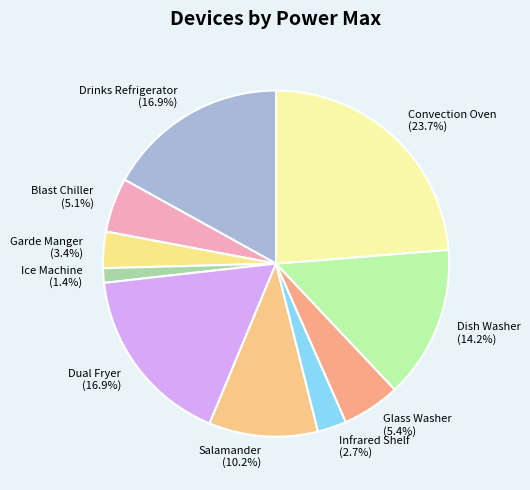

How many slices are in this pie chart?

10